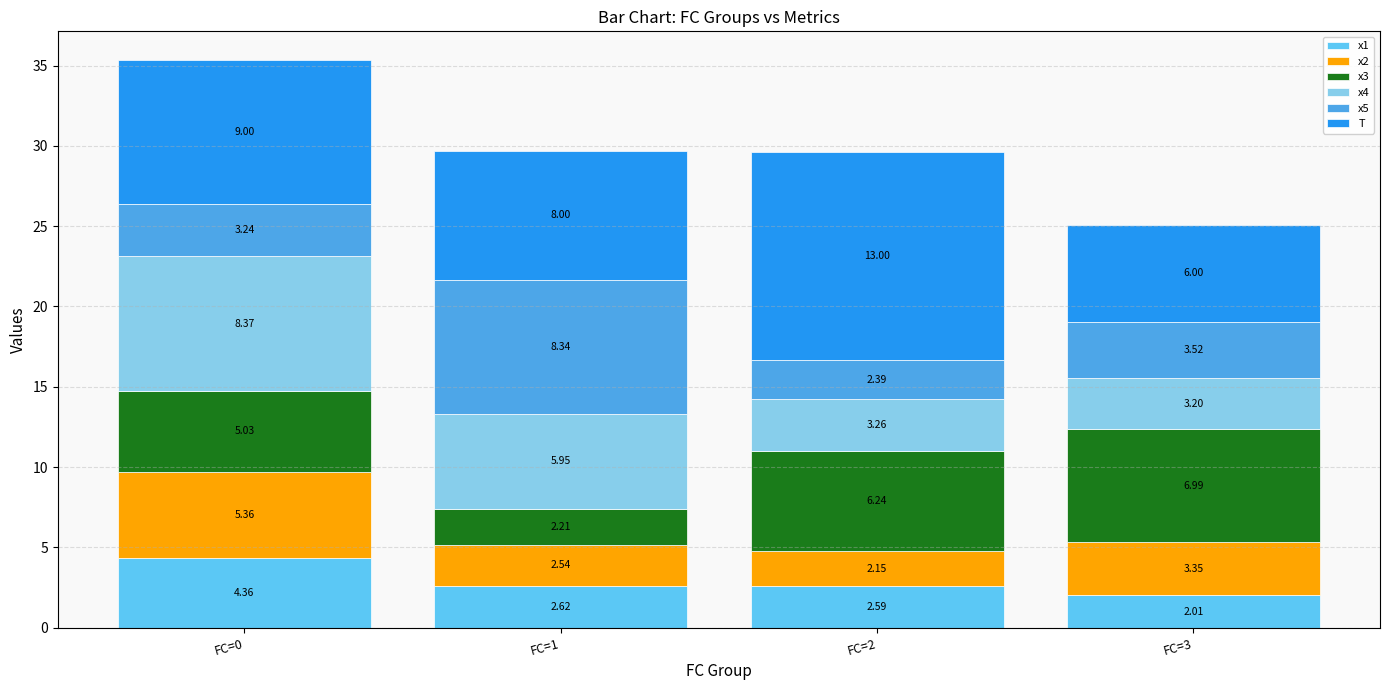

At which label is T closest to 9?

FC=0